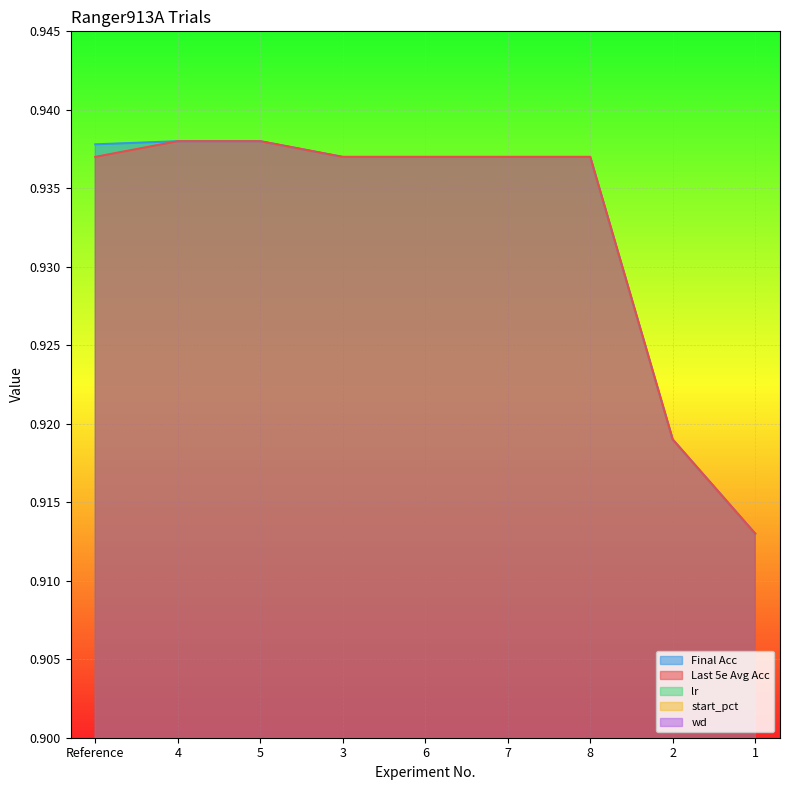

How many data points does each series have?

9